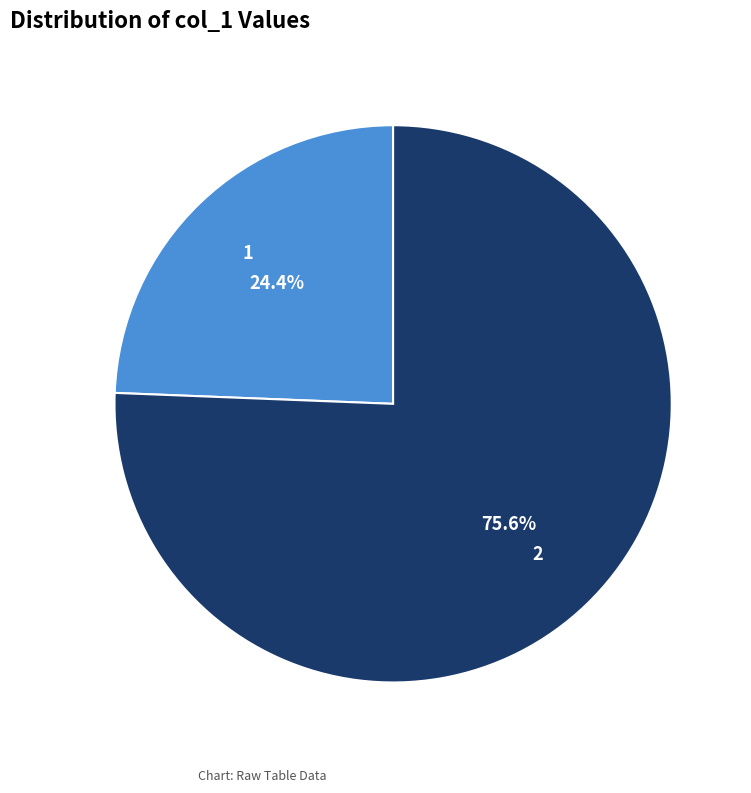

Rank the categories by value from highest to lowest.

2, 1